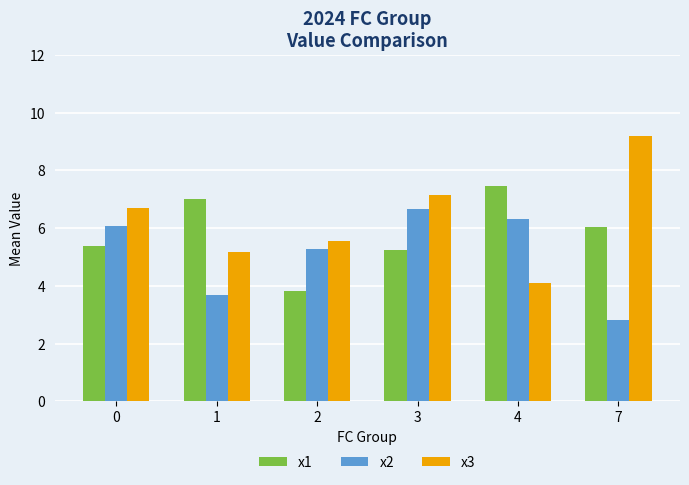

What is the spread (max minus min) of values at 4?

3.4